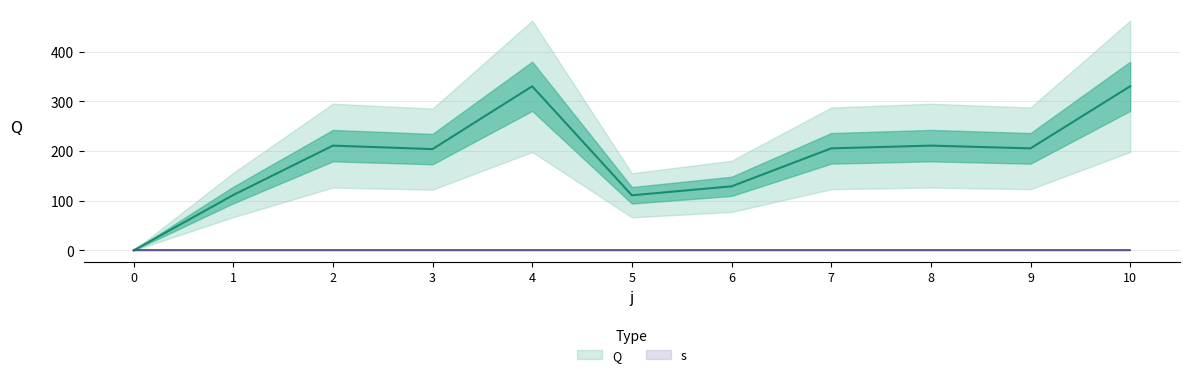

Is it true that the value at 7 is 205.5?

True